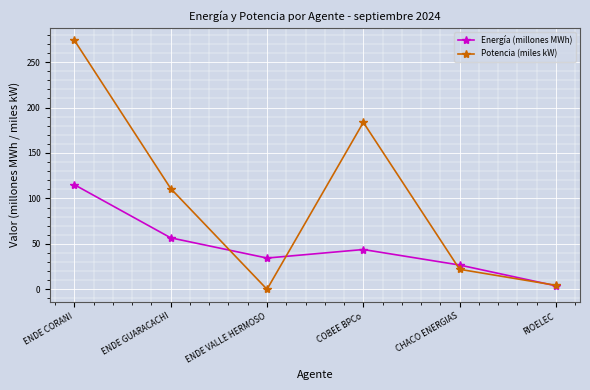

True or false: Potencia (miles kW) and Energía (millones MWh) intersect in this chart.

True